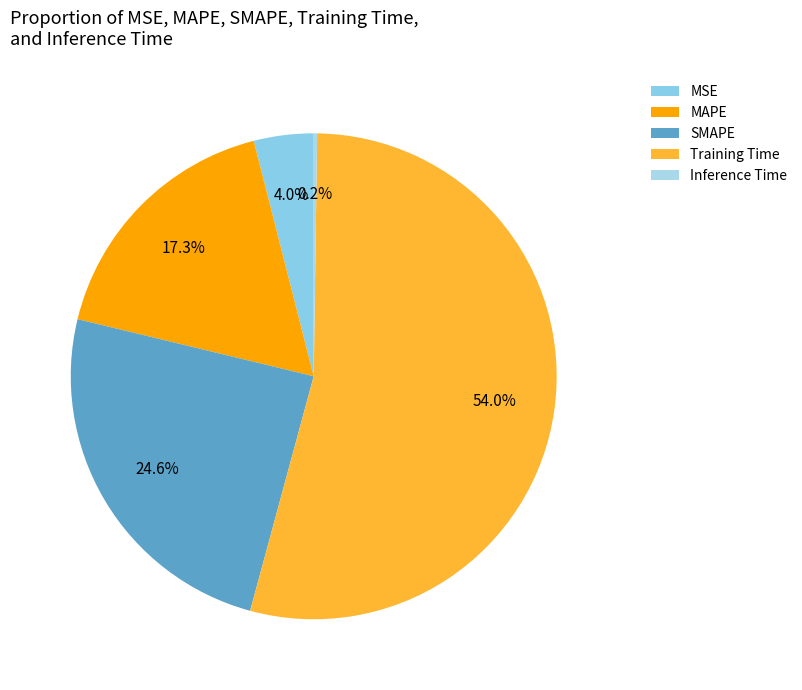

Which slice is the smallest?

Inference Time